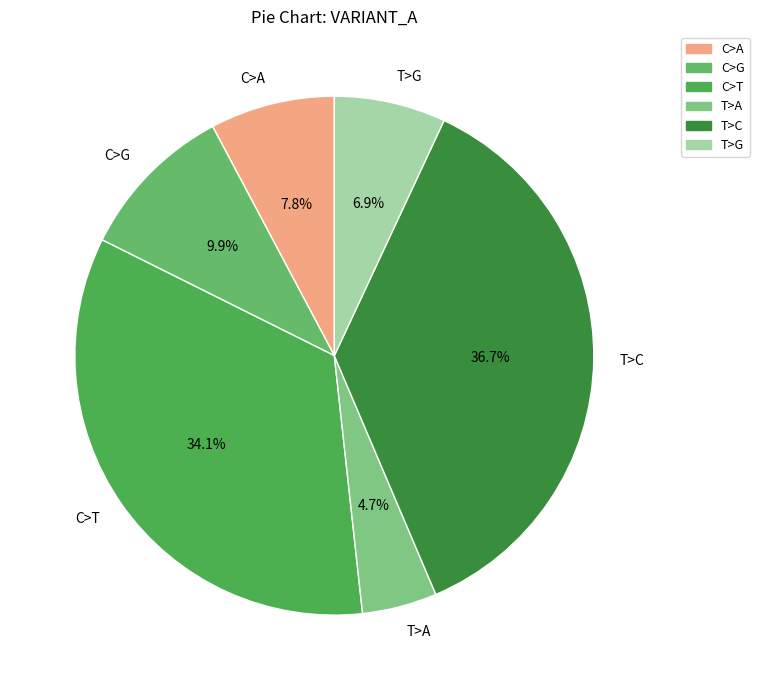

Rank the categories by value from highest to lowest.

T>C, C>T, C>G, C>A, T>G, T>A